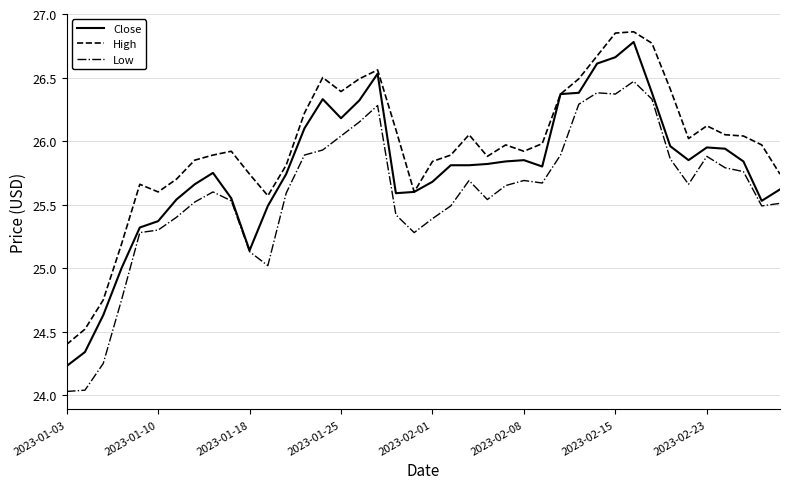

Which series has the largest total across all categories?

High